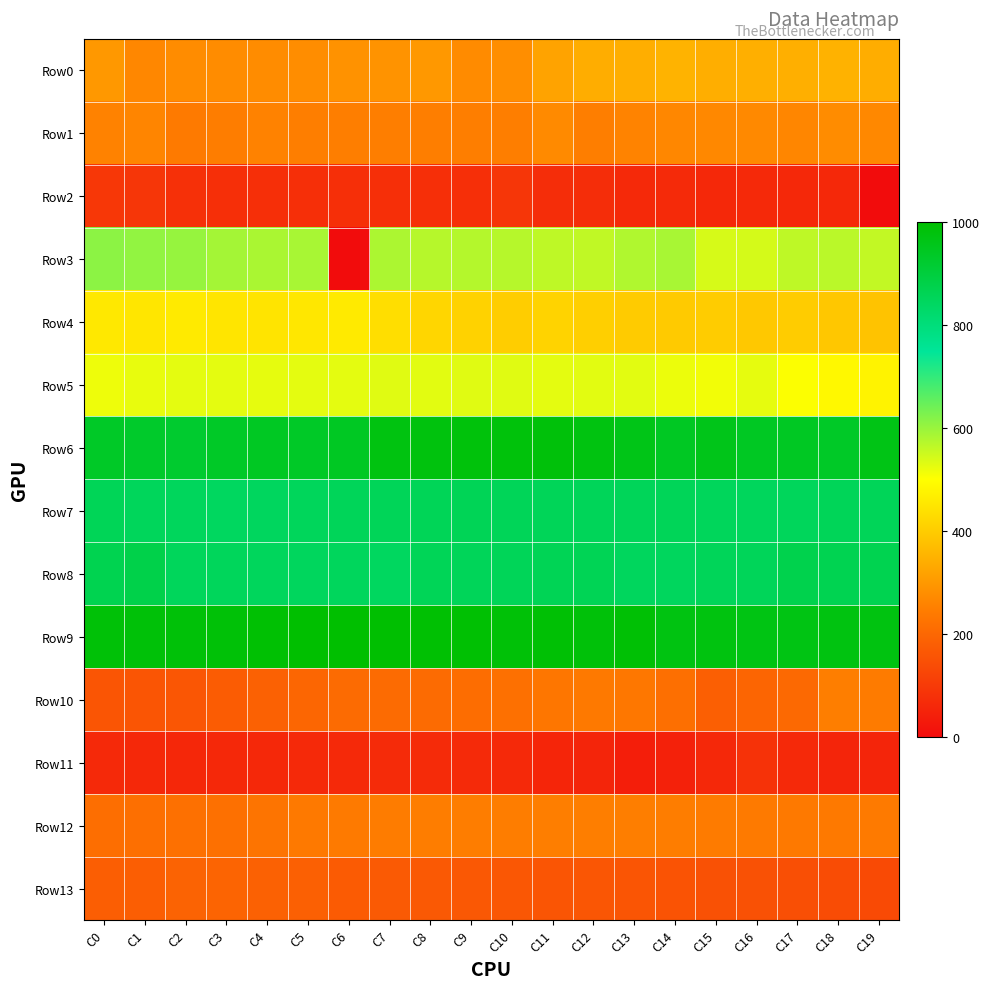

Which series has the largest total across all categories?

Row9